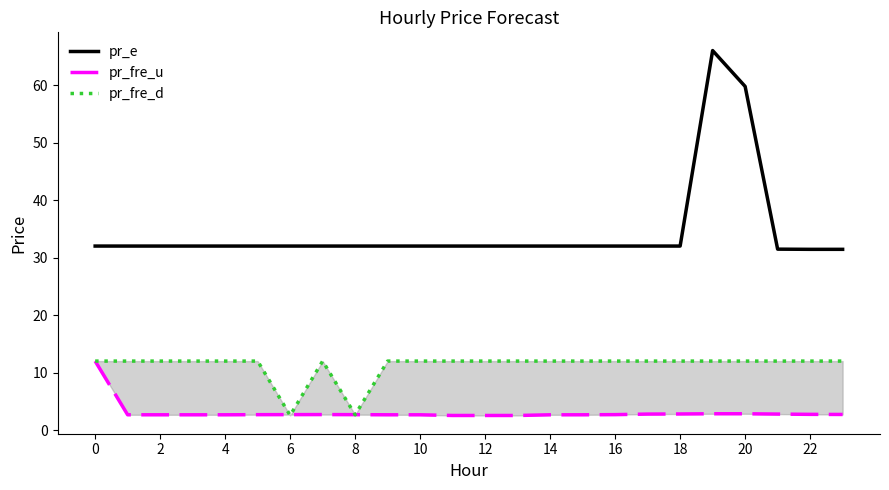

Reading left to right, list all the values displayed in this chart.

pr_e: 32.0	32.0	32.0	32.0	32.0	32.0	32.0	32.0	32.0	32.0	32.0	32.0	32.0	32.0	32.0	32.0	32.0	32.0	32.0	66.0	59.8	31.5	31.4	31.4
pr_fre_u: 12.0	2.7	2.7	2.7	2.7	2.7	2.7	2.7	2.7	2.7	2.7	2.5	2.5	2.5	2.7	2.7	2.7	2.8	2.8	2.8	2.8	2.8	2.7	2.7
pr_fre_d: 12.0	12.0	12.0	12.0	12.0	12.0	2.5	12.0	2.7	12.0	12.0	12.0	12.0	12.0	12.0	12.0	12.0	12.0	12.0	12.0	12.0	12.0	12.0	12.0